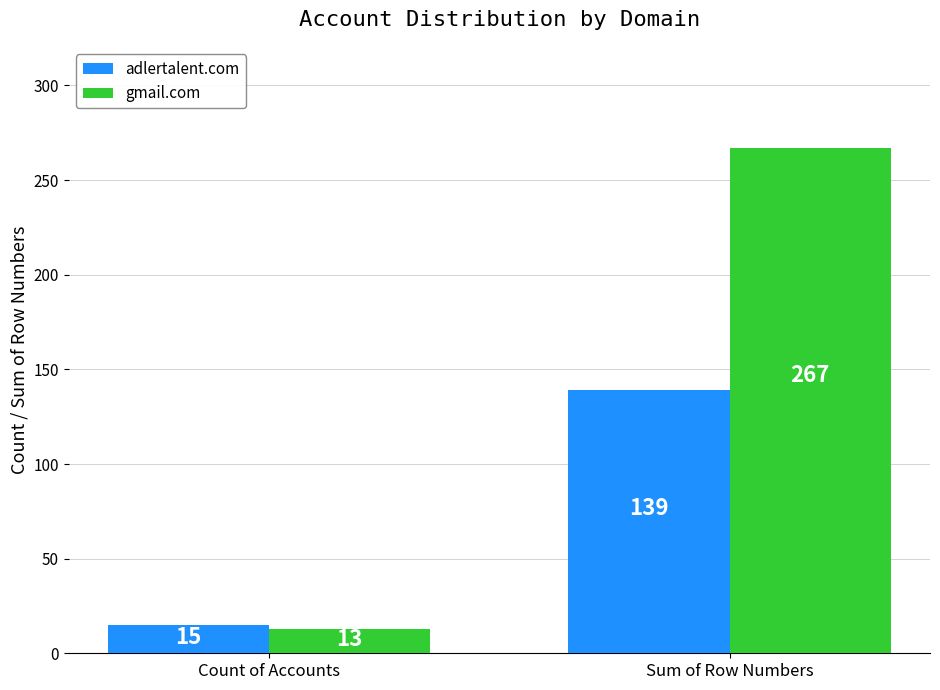

List the labels in order of gmail.com value, largest first.

Sum of Row Numbers, Count of Accounts